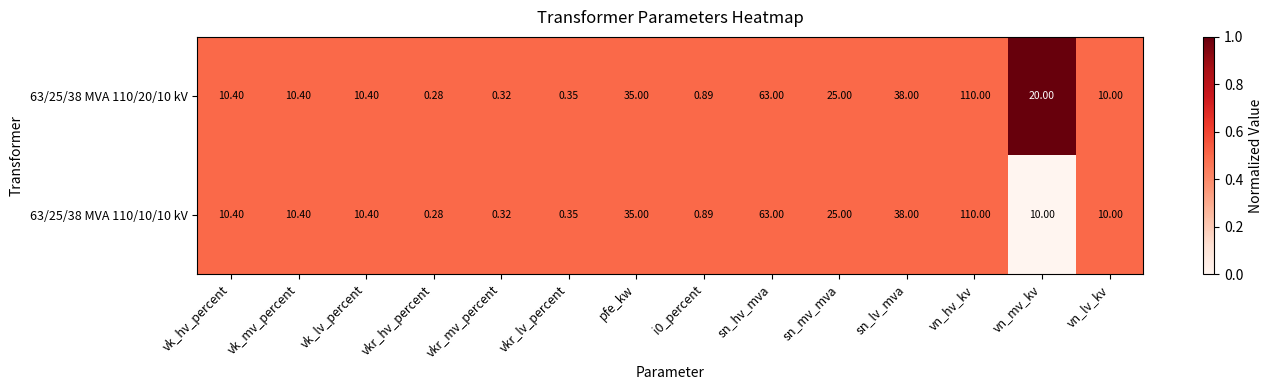

At which label is 63/25/38 MVA 110/20/10 kV closest to 55?

sn_hv_mva